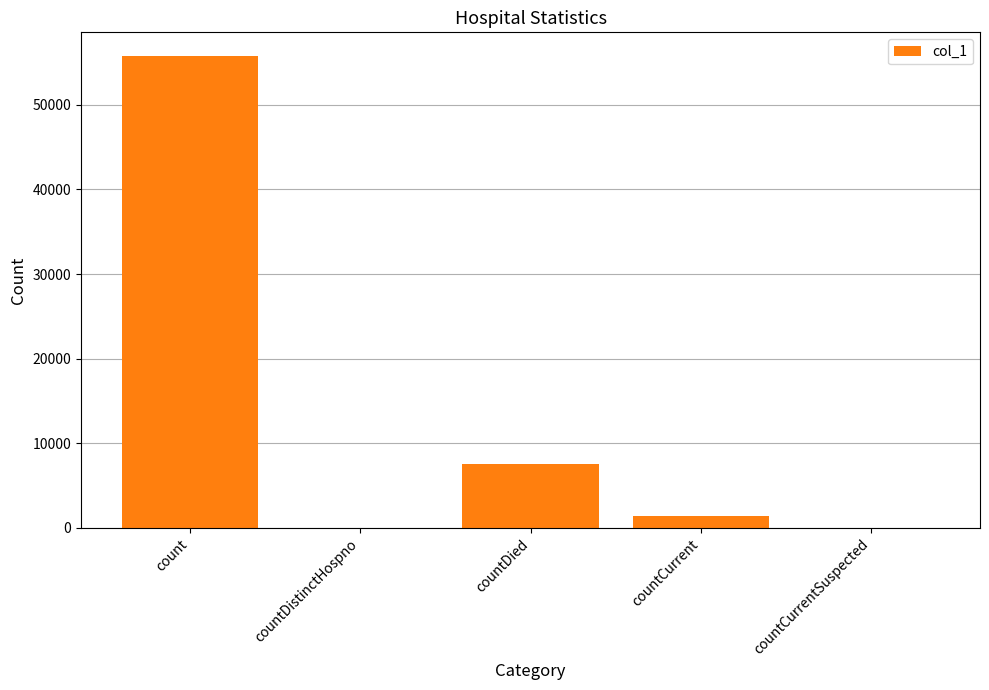

What is the sum of all values?

64741